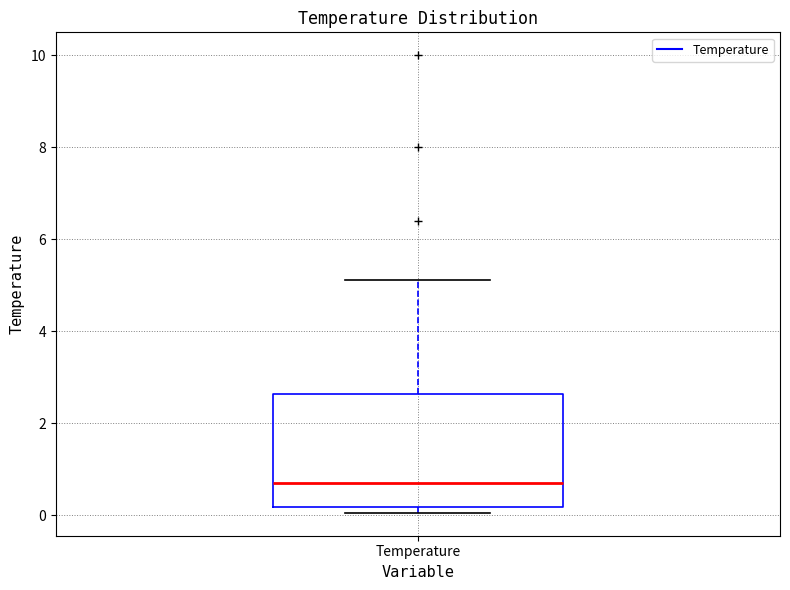

Read this box plot against the y-axis: the position of the median line, the range covered by the box, and the ends of both whiskers. The values are not printed on the chart, so give them approximately, as read against the axis.

median 0.6, box 0.2 to 2.6, whiskers 0.0 to 5.2